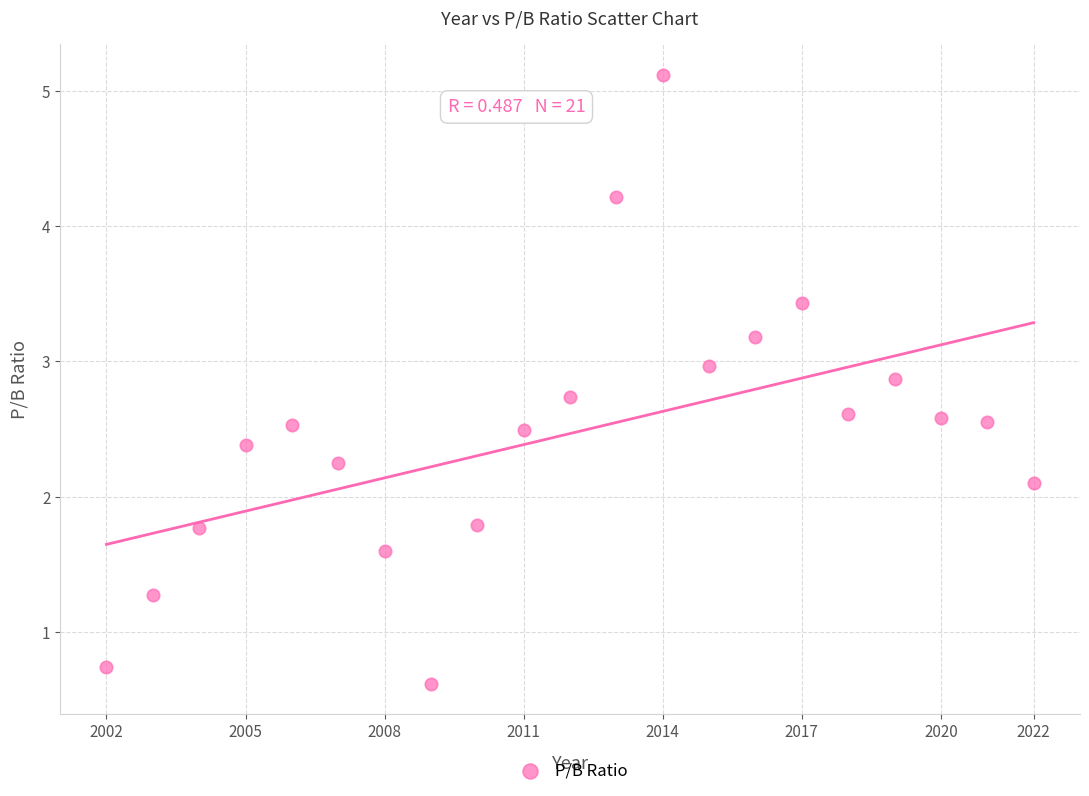

What Y value in the scatter plot is closest to 2?

2.1